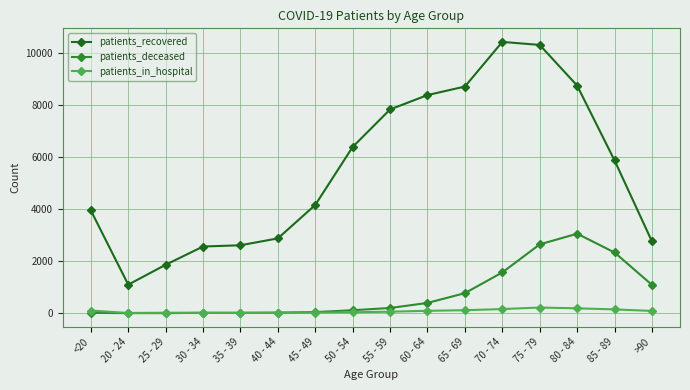

What are all the series names shown in the legend?

patients_recovered, patients_deceased, patients_in_hospital